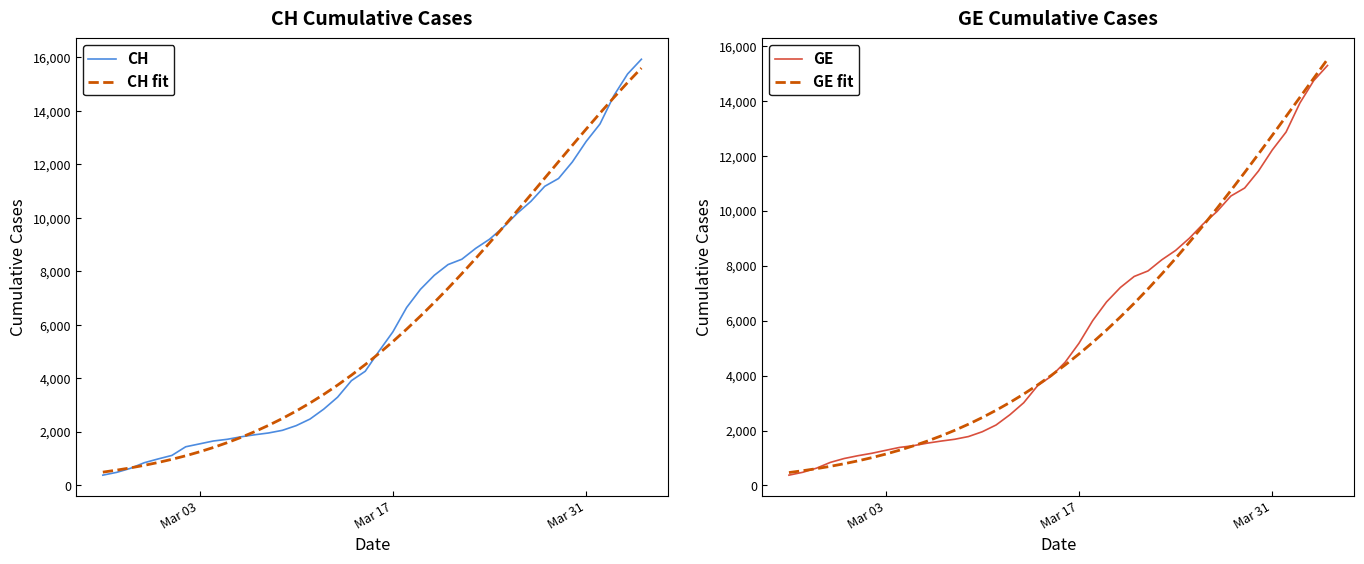

The value of CH fit at 24 is 12010.2. True or false?

False